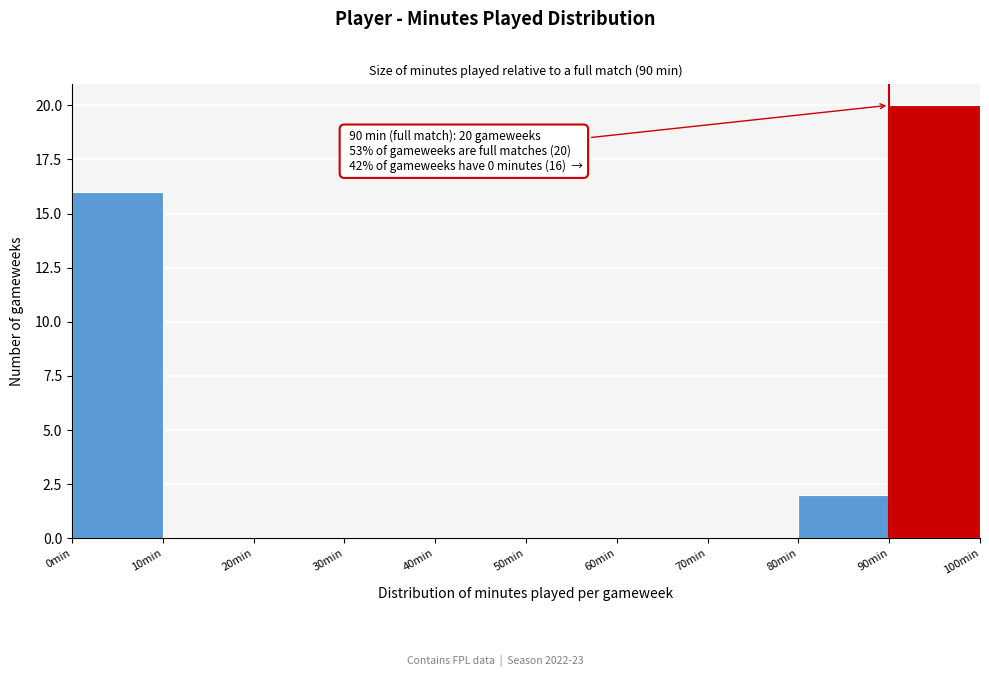

Over which range of the x-axis is the bar tallest?

90 to 100